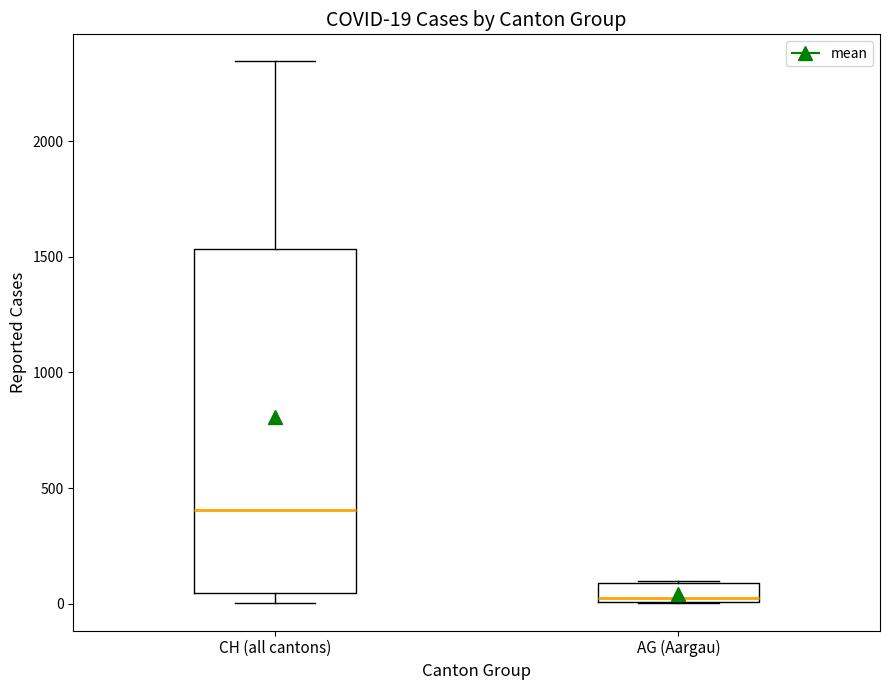

Which box's median line is the highest?

CH (all cantons)